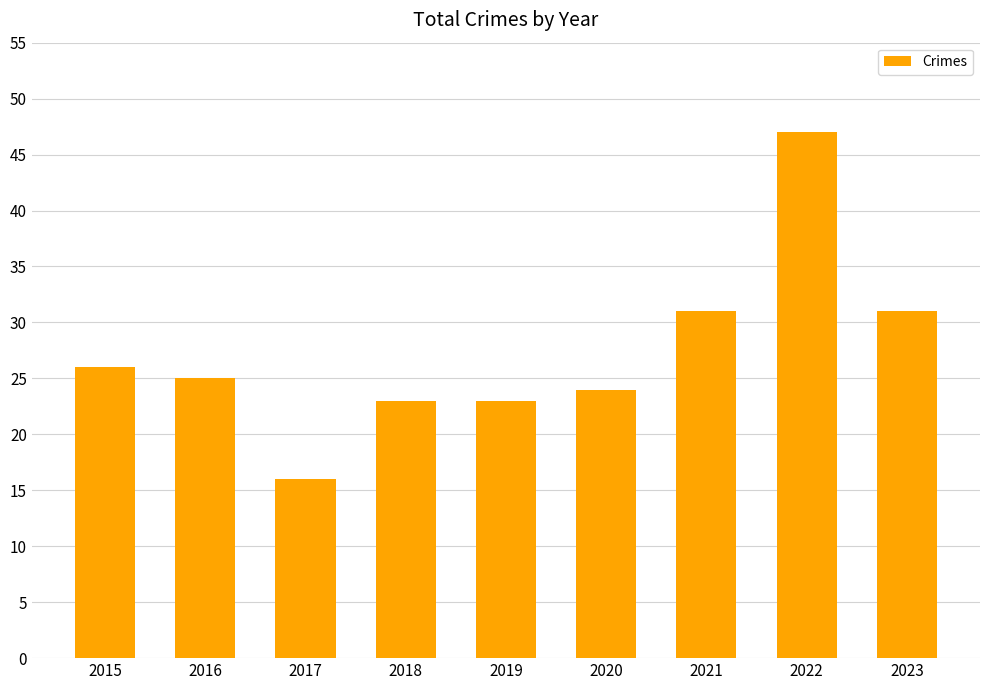

What is the minimum value shown in the chart?

16